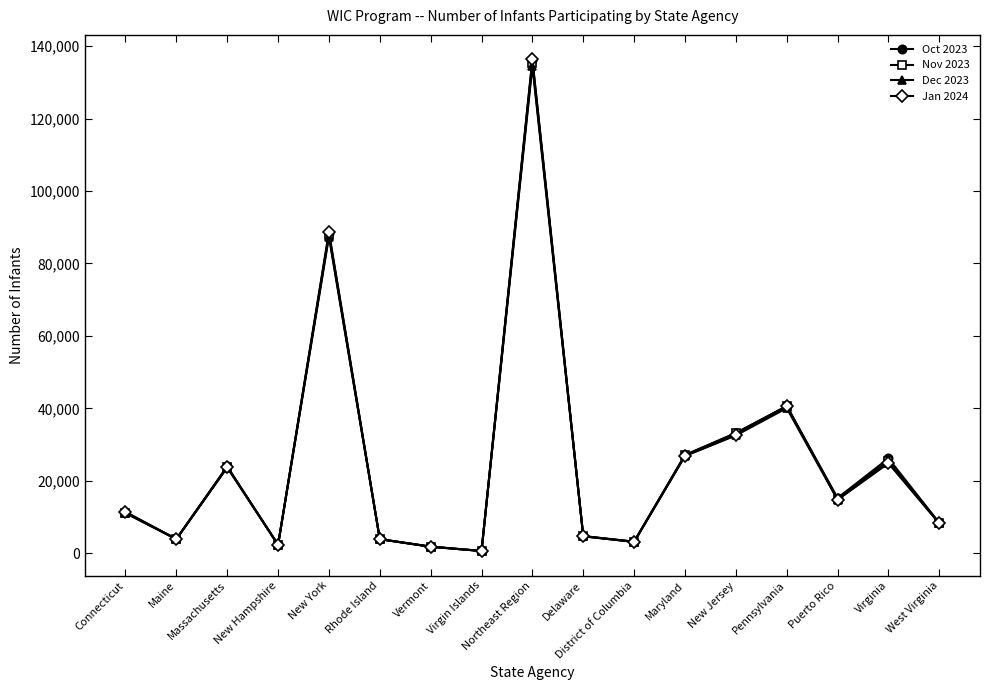

What is the difference between the maximum and minimum values in the Oct 2023 series?

135504